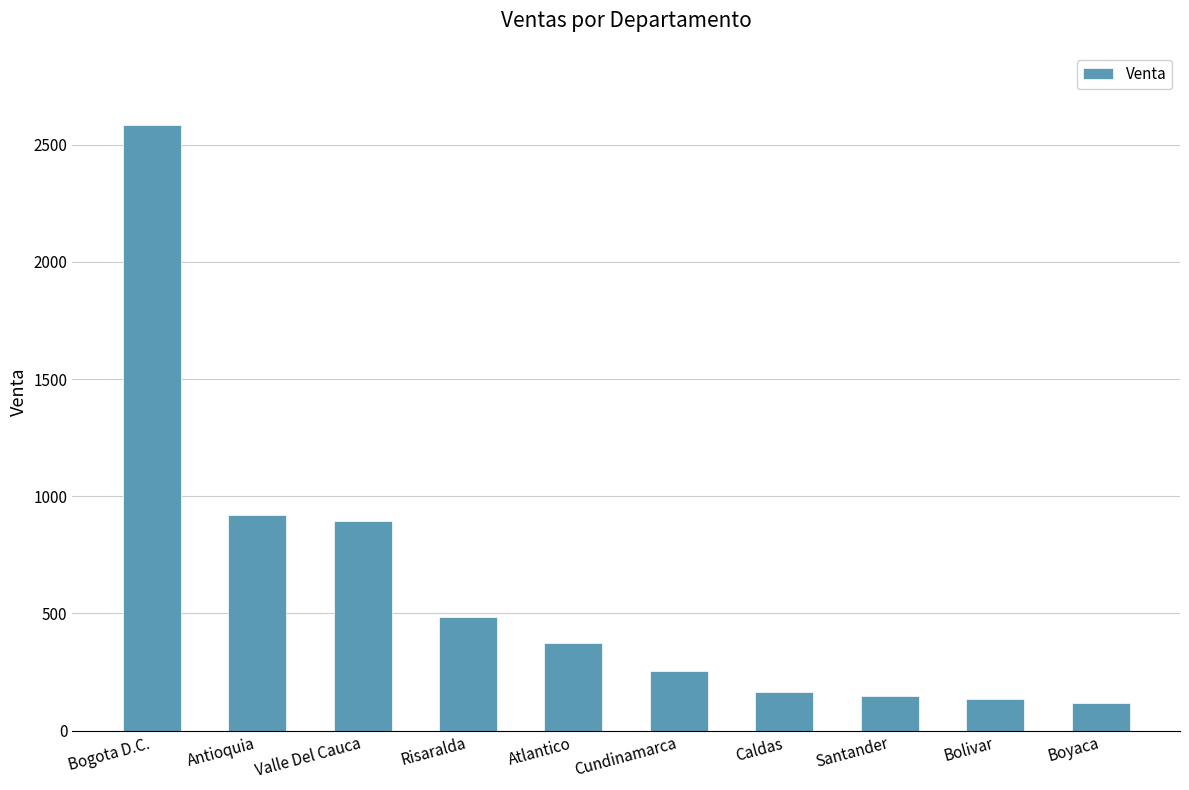

Reading right to left, extract all data points from this chart.

Boyaca=116.5	Bolivar=133.4	Santander=148.2	Caldas=165.8	Cundinamarca=255.9	Atlantico=373.2	Risaralda=486.5	Valle Del Cauca=893.0	Antioquia=920.6	Bogota D.C.=2585.3